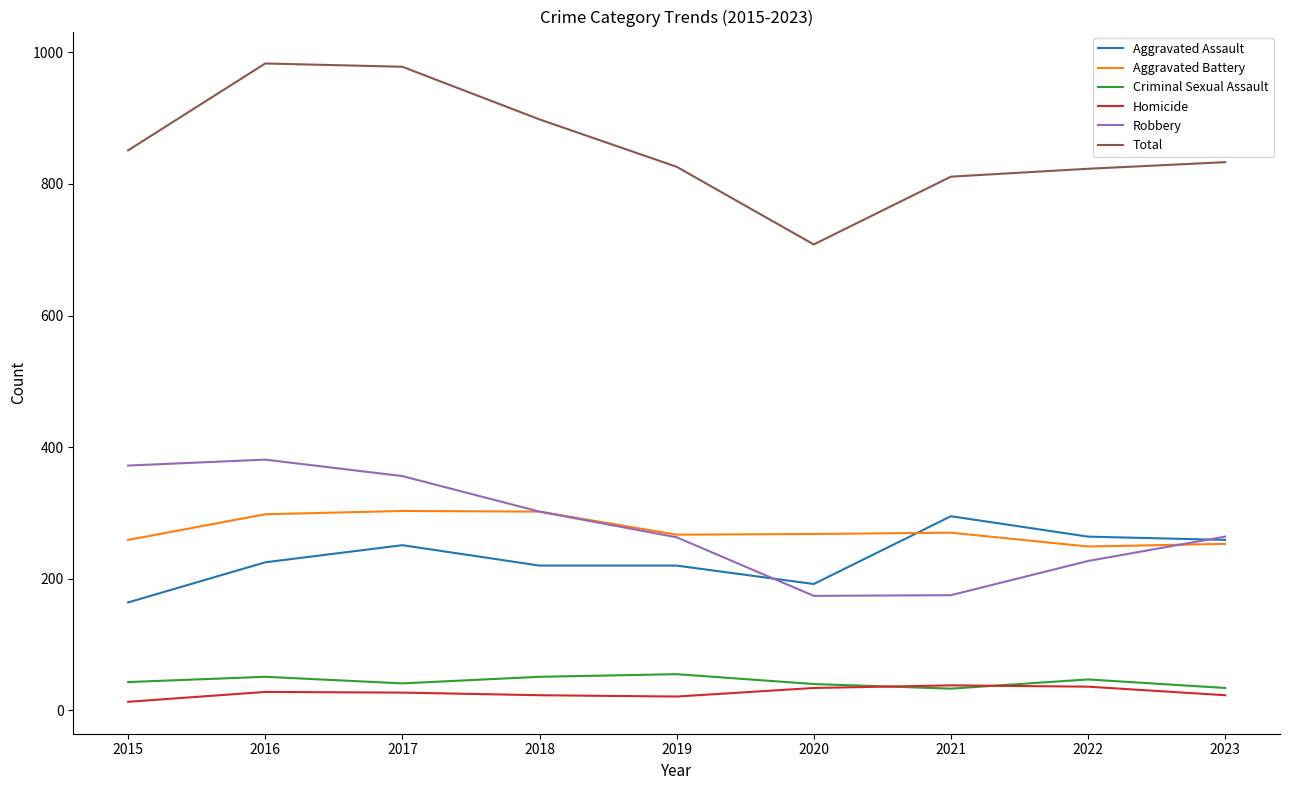

True or false: Robbery and Homicide intersect in this chart.

False